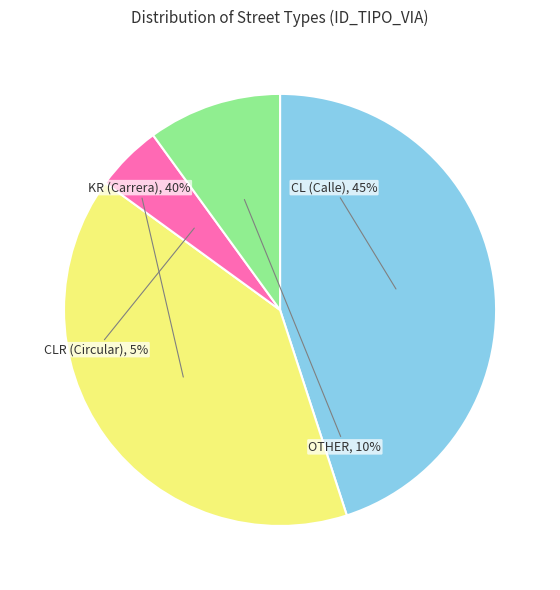

Does OTHER represent more than half of the total?

No